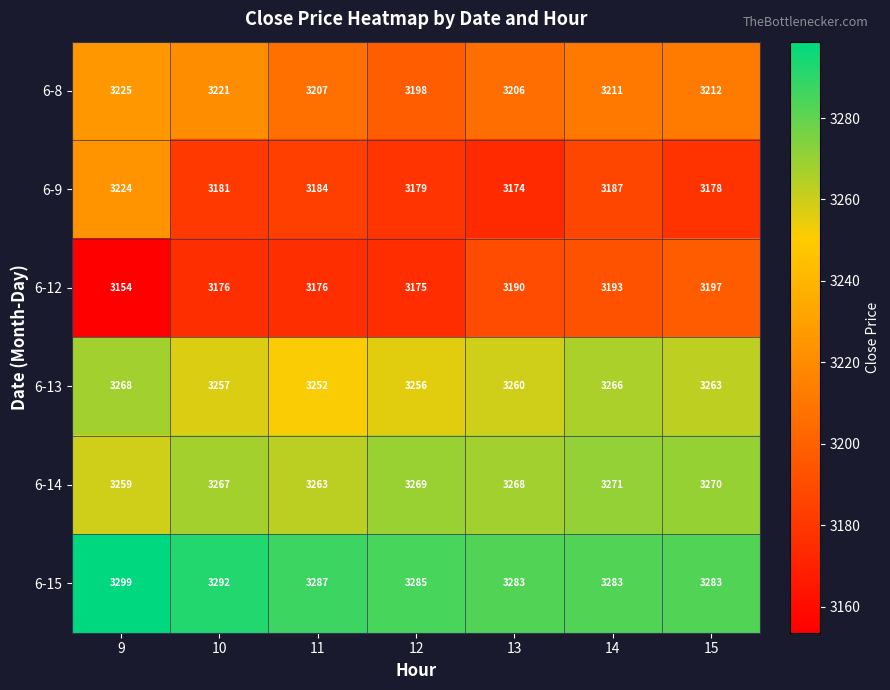

The value of 6-14 at 13 is 3268. True or false?

True